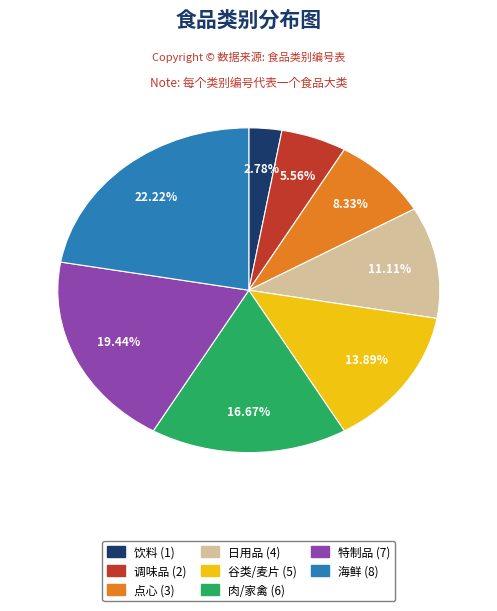

The 点心 slice represents 3% of the pie. True or false?

False